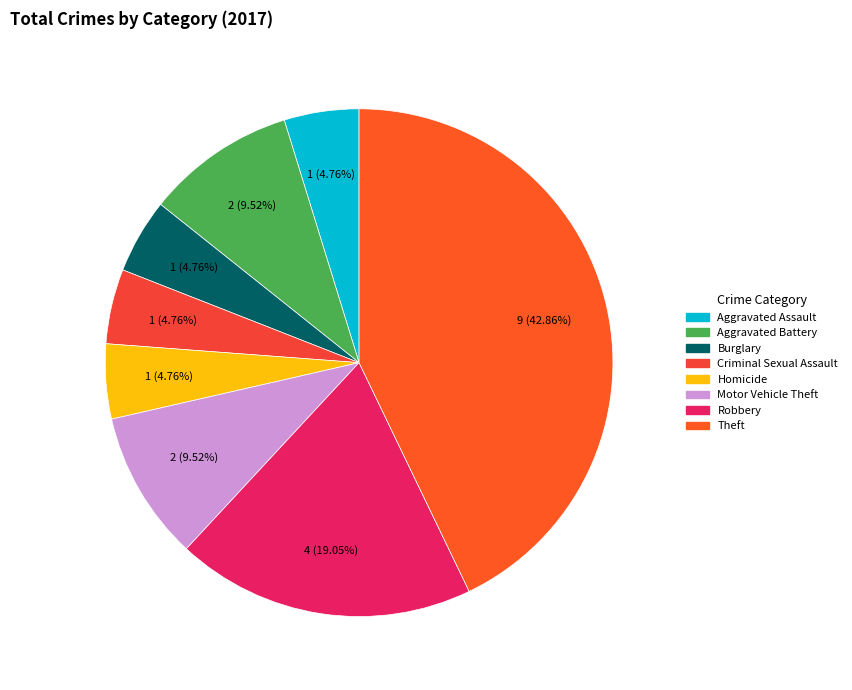

Does Criminal Sexual Assault represent more than half of the total?

No